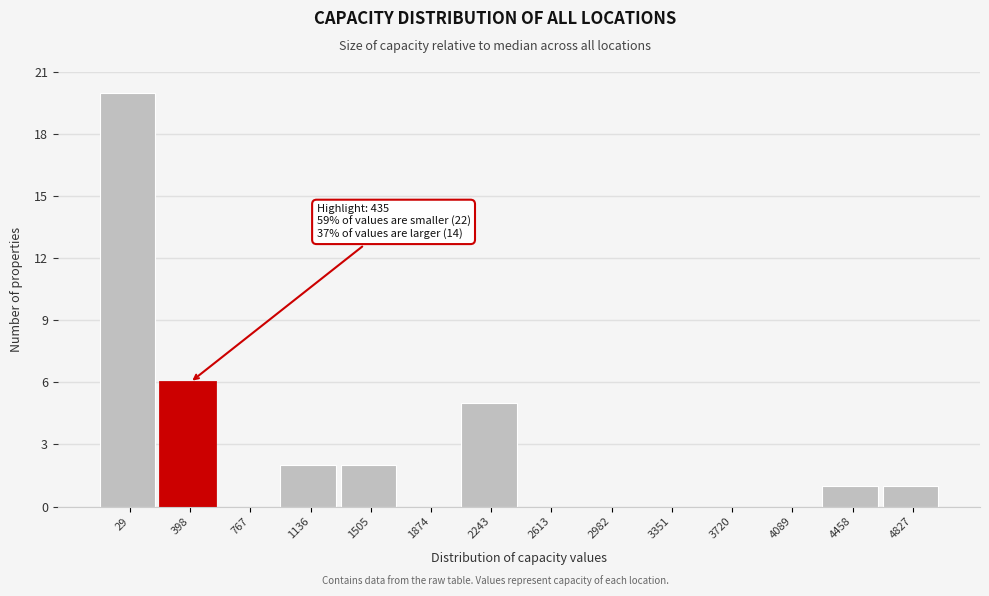

Reading left to right, what are all the values shown in this chart?

29=20	398=6	767=0	1136=2	1505=2	1874=0	2243=5	2613=0	2982=0	3351=0	3720=0	4089=0	4458=1	4827=1